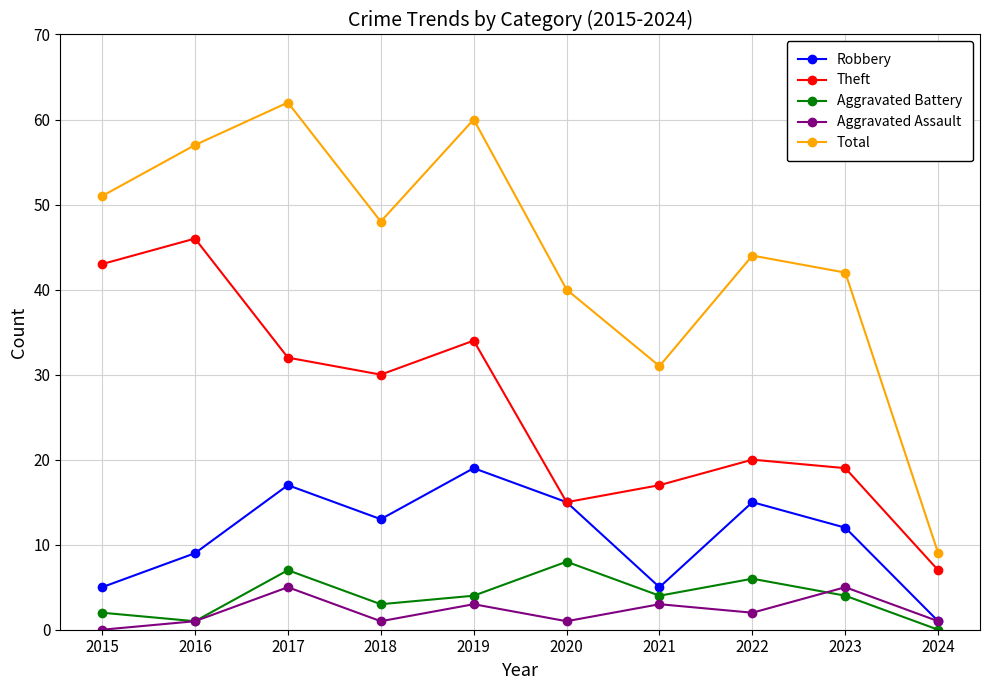

The value of Total at 2022 is 44. True or false?

True